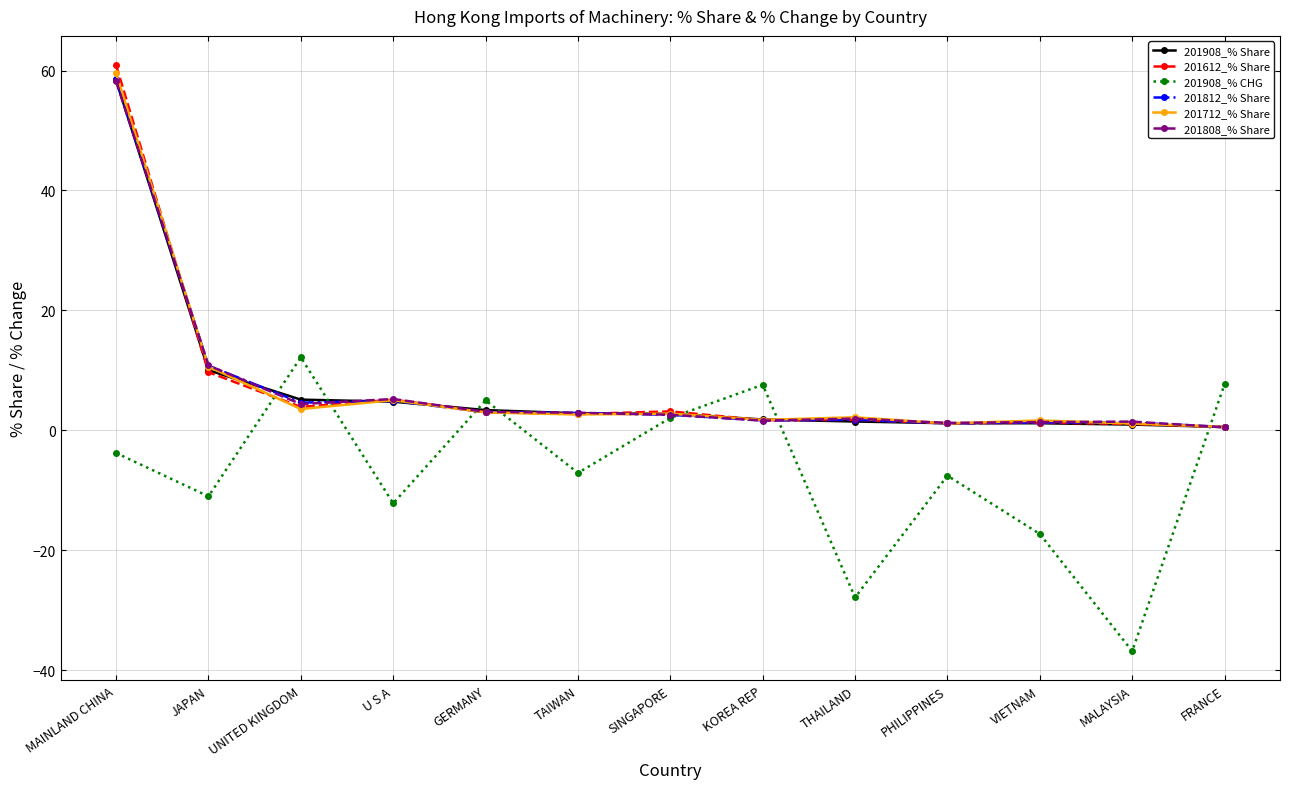

How many series are shown in this chart?

6